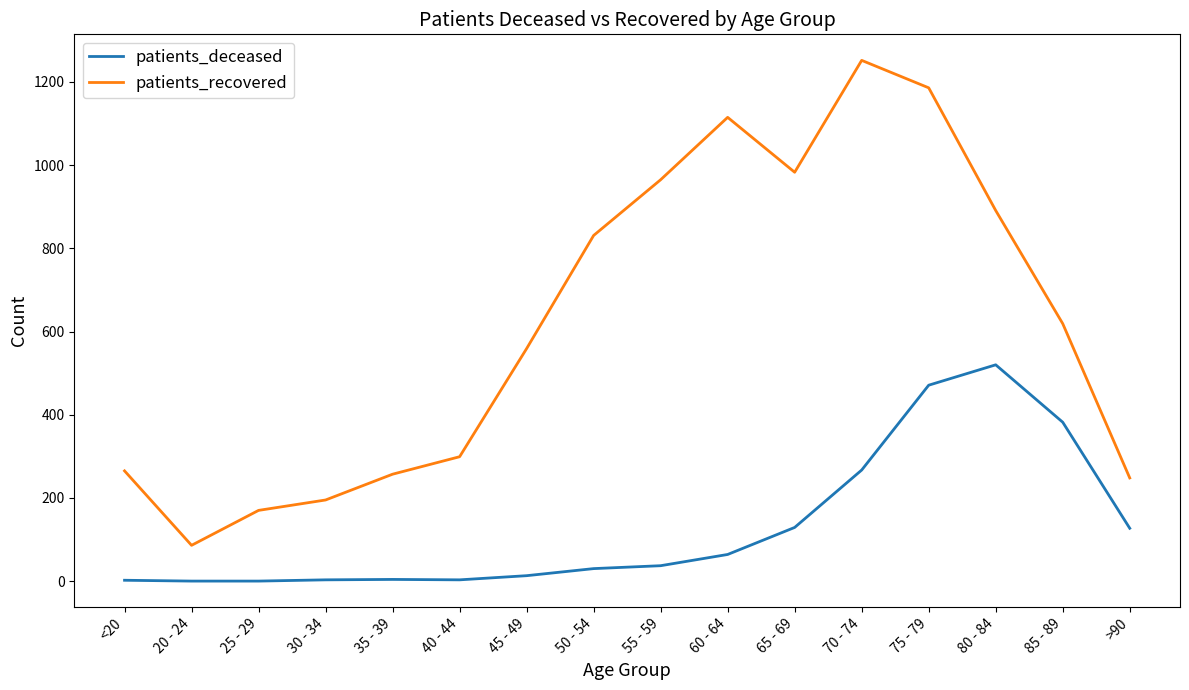

Is this an area chart (filled region under the line)?

No